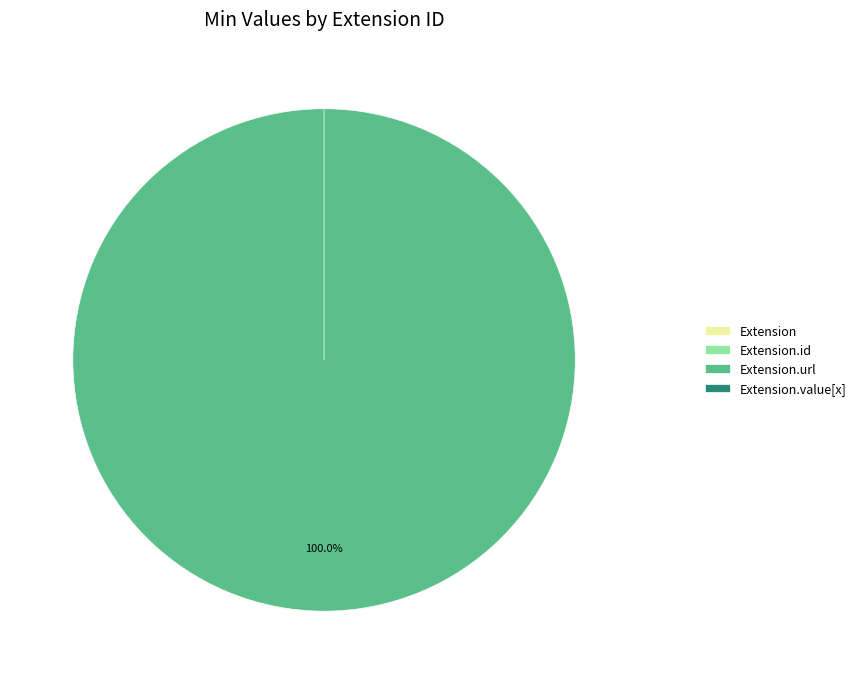

Which category has the biggest portion of the pie?

Extension.url